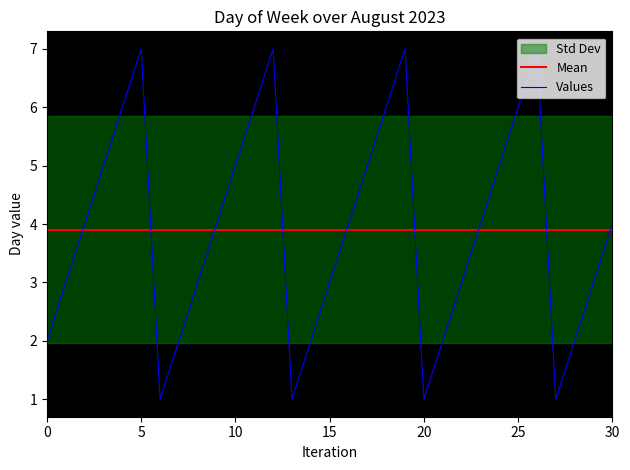

What is the minimum value shown in the chart?

1